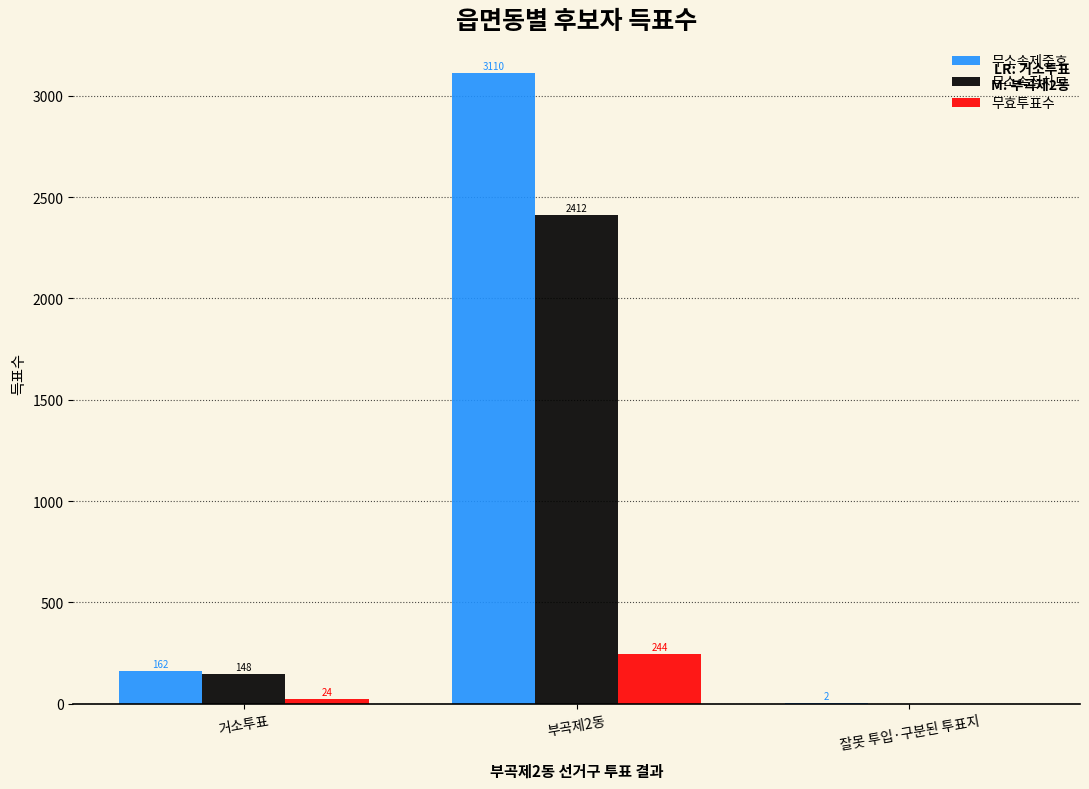

What is the approximate value of 무효투표수 at 거소투표?

24